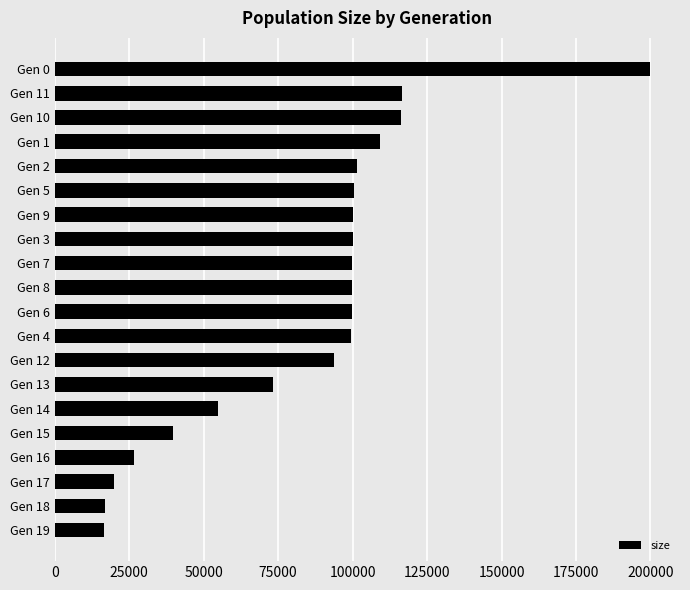

What is the change in value from Gen 15 to Gen 0?

+160235